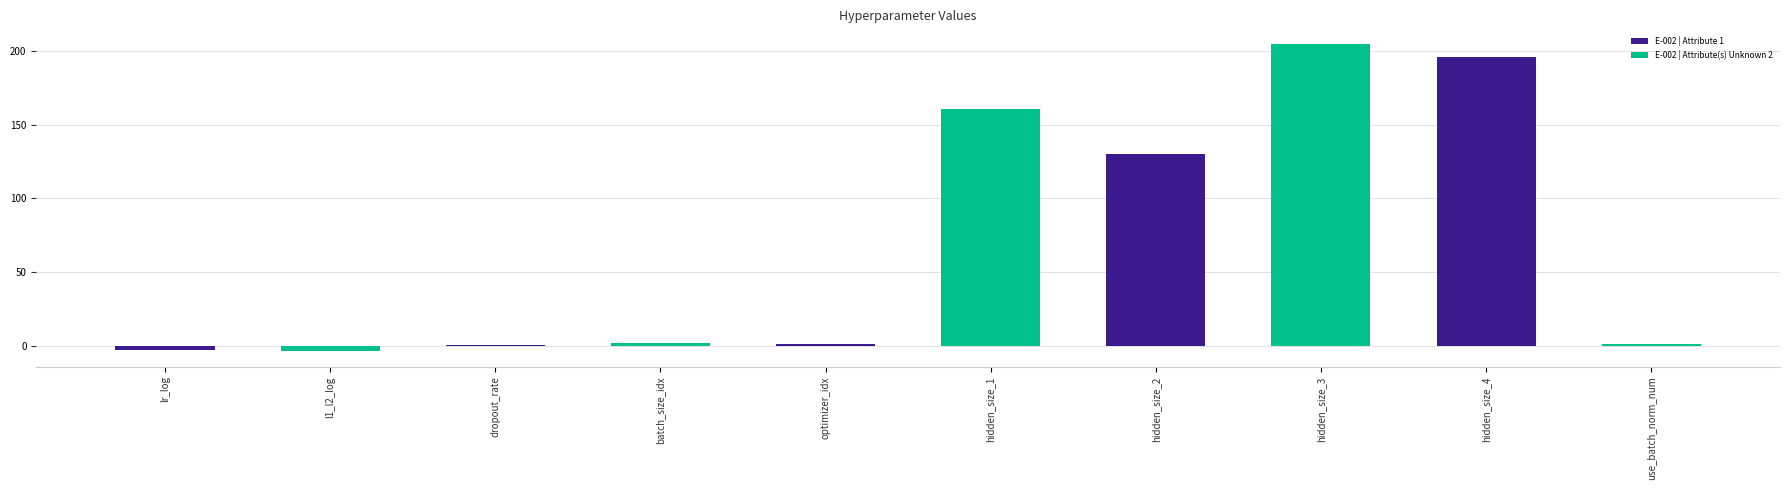

Which has a higher value, lr_log or batch_size_idx?

batch_size_idx